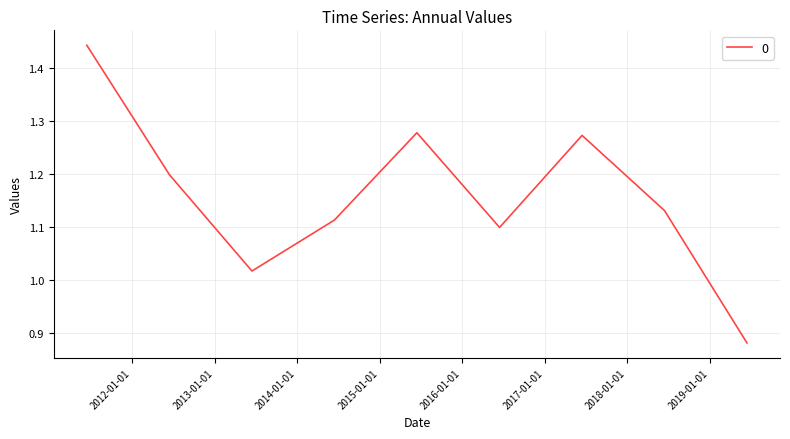

What is the difference between the maximum and minimum values?

0.6